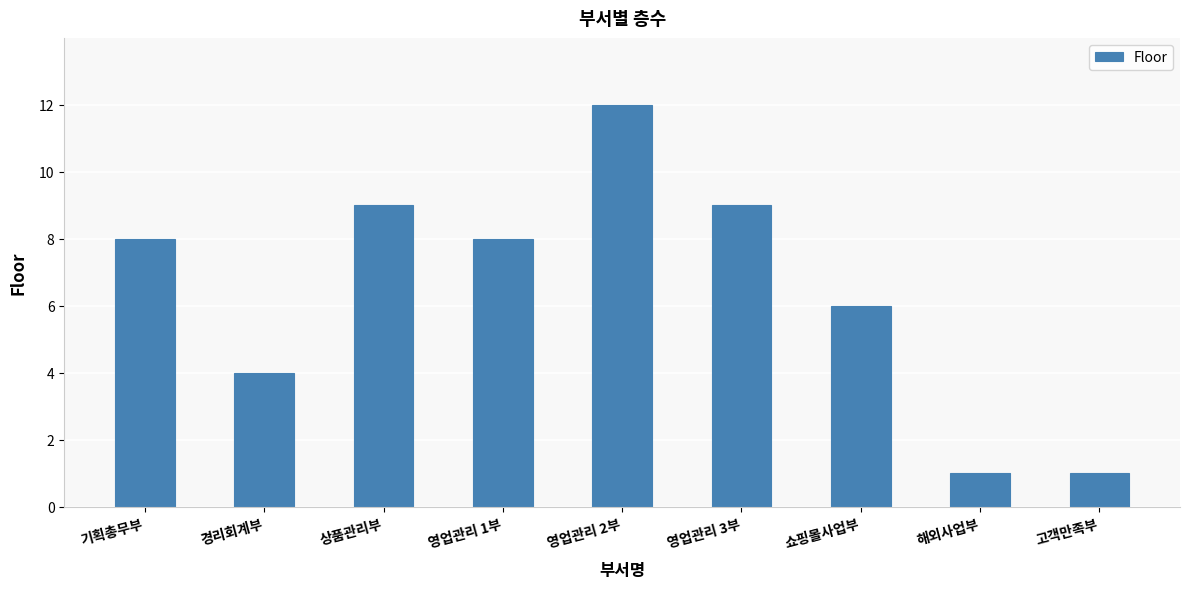

Are the bars grouped side by side (vs. stacked)?

No